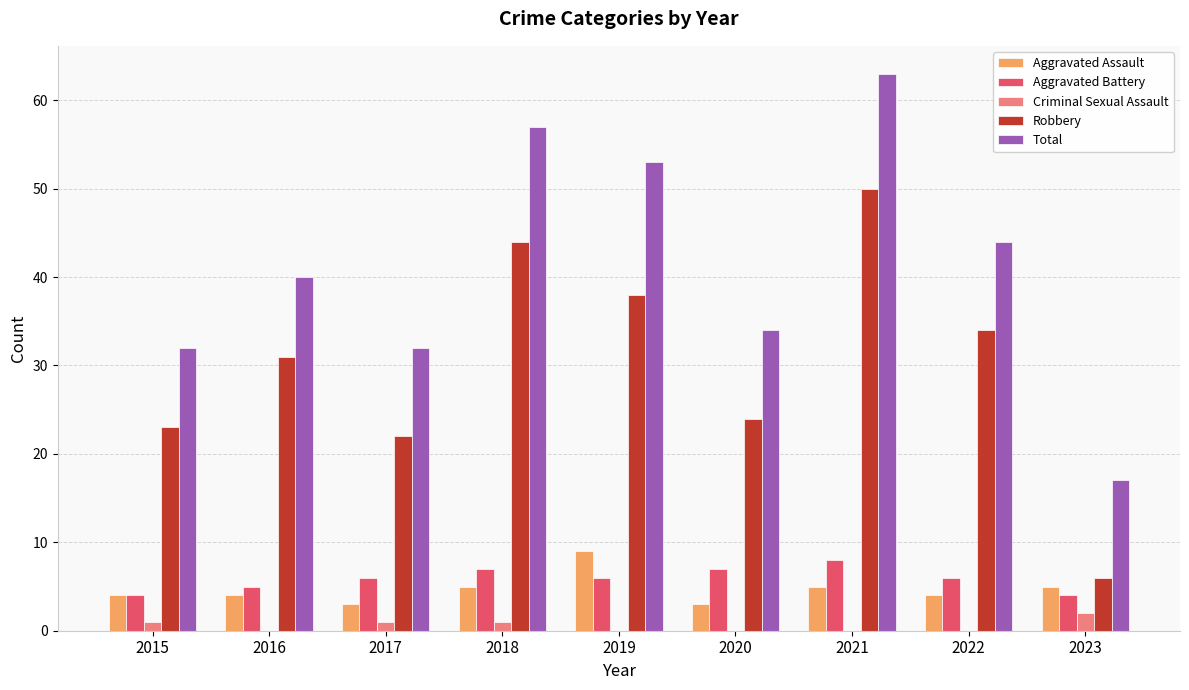

The value of Total at 2021 is 28. True or false?

False